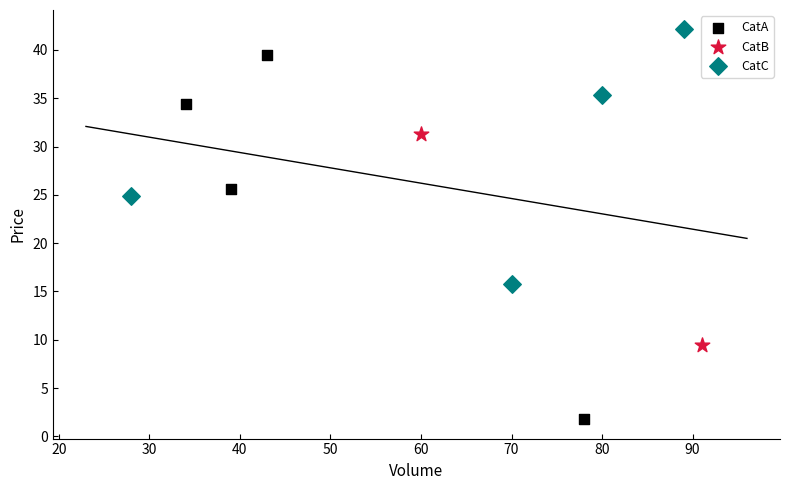

What are all the series names shown in the legend?

CatA, CatB, CatC